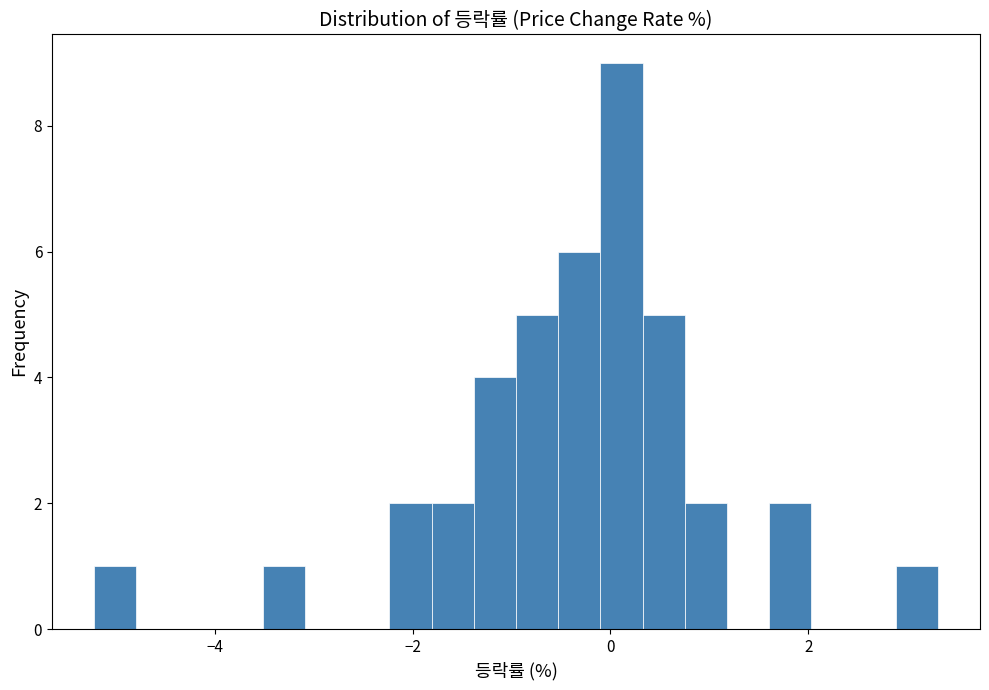

Around what value on the x-axis is the tallest bar? Give the approximate position of its centre, as read against the axis.

0.2